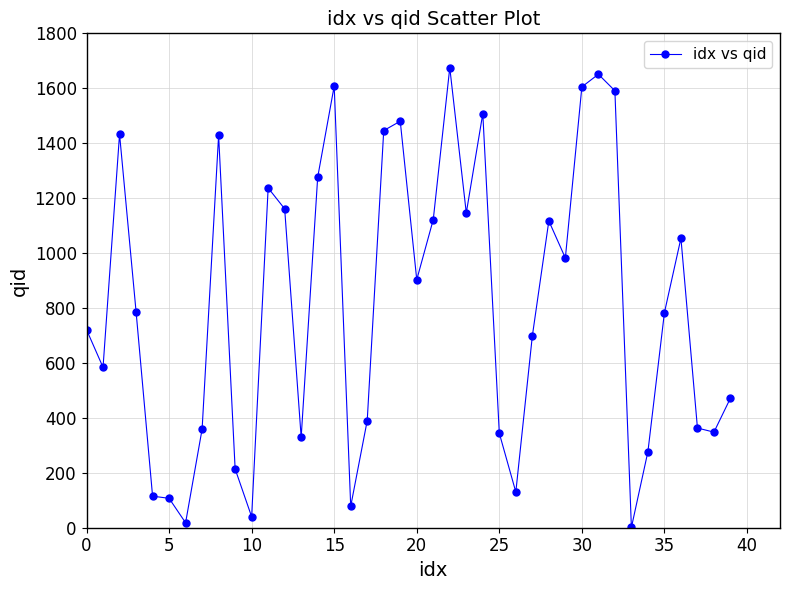

What is the maximum value shown in the chart?

1675